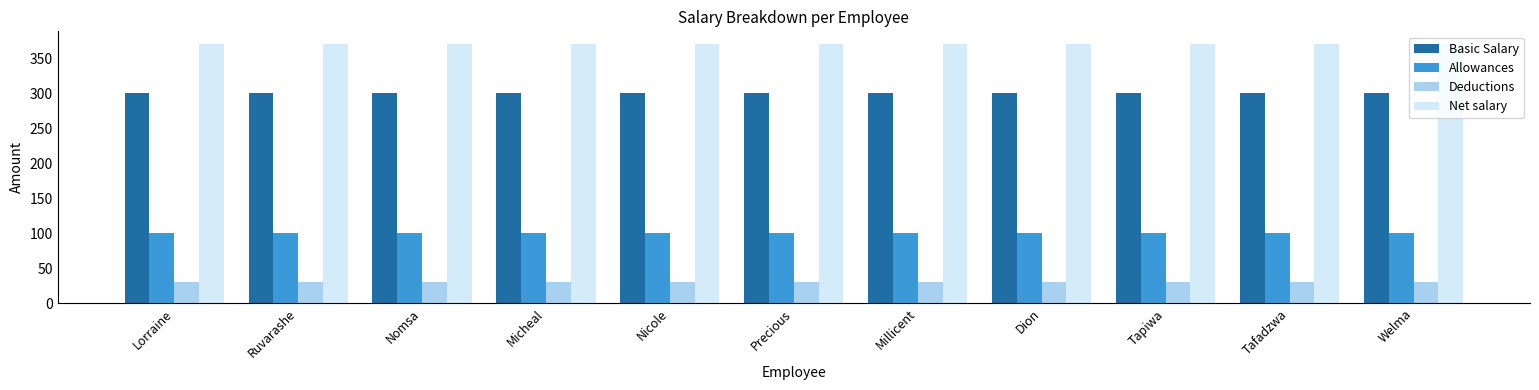

Is it true that Net salary equals 144 at Tapiwa?

False